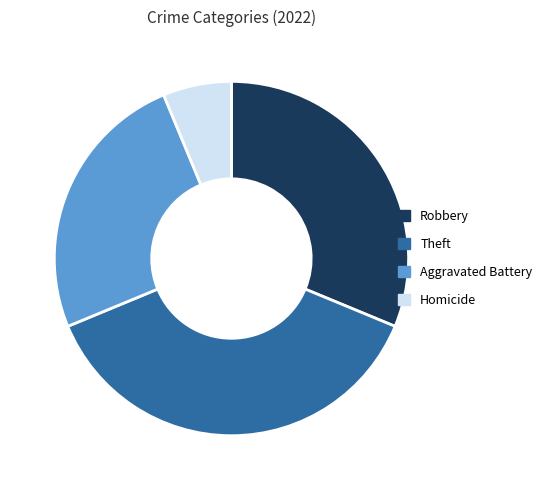

Do Robbery and Homicide together represent more than half of the pie?

No